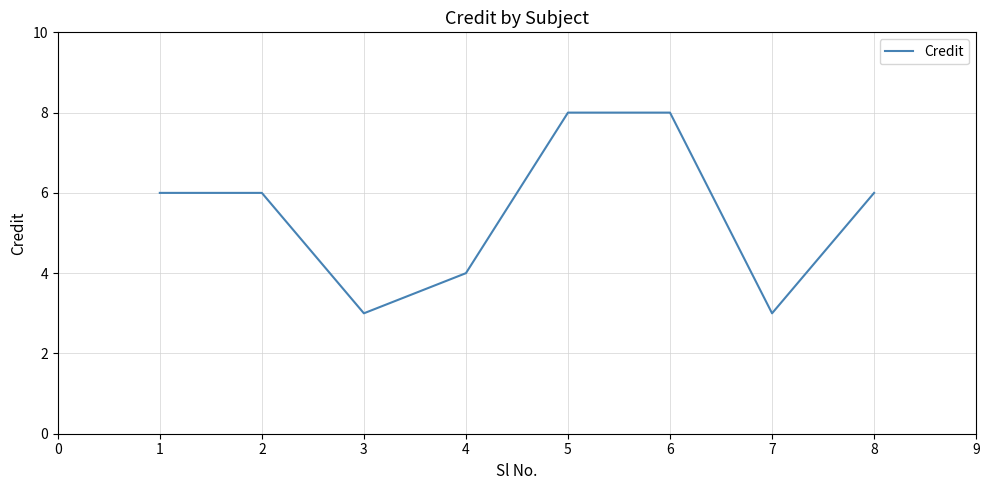

How many lines are shown in the chart?

1